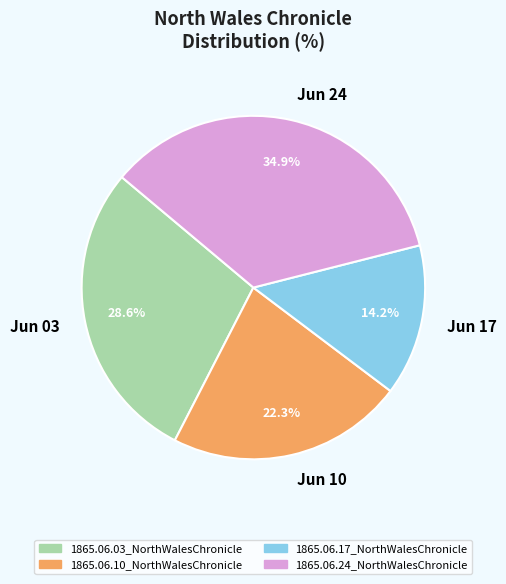

Between 1865.06.10_NorthWalesChronicle and 1865.06.24_NorthWalesChronicle, which is larger?

1865.06.24_NorthWalesChronicle